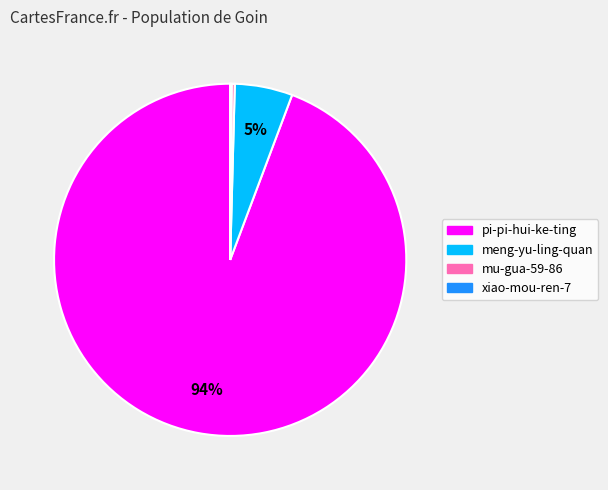

Which slice is the largest?

pi-pi-hui-ke-ting